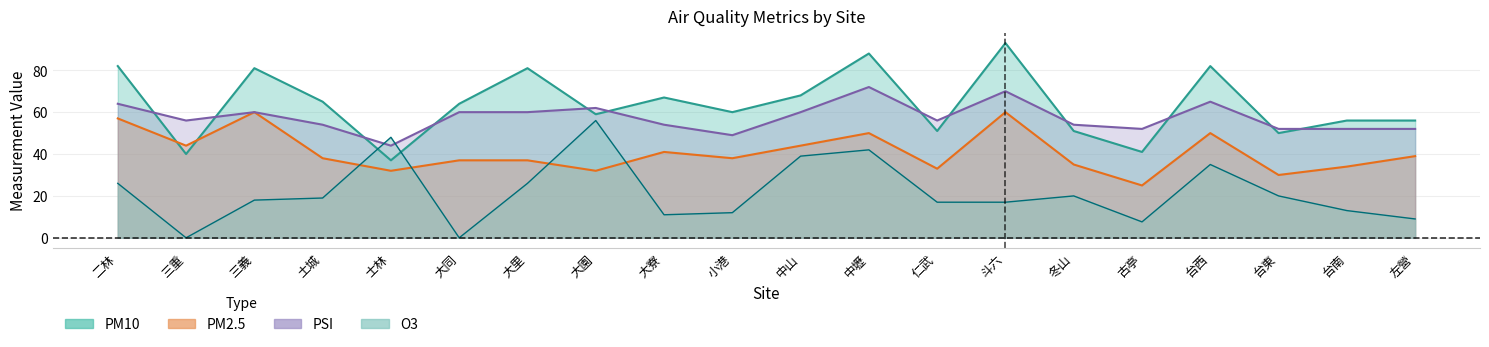

What position from the right is 台東?

3